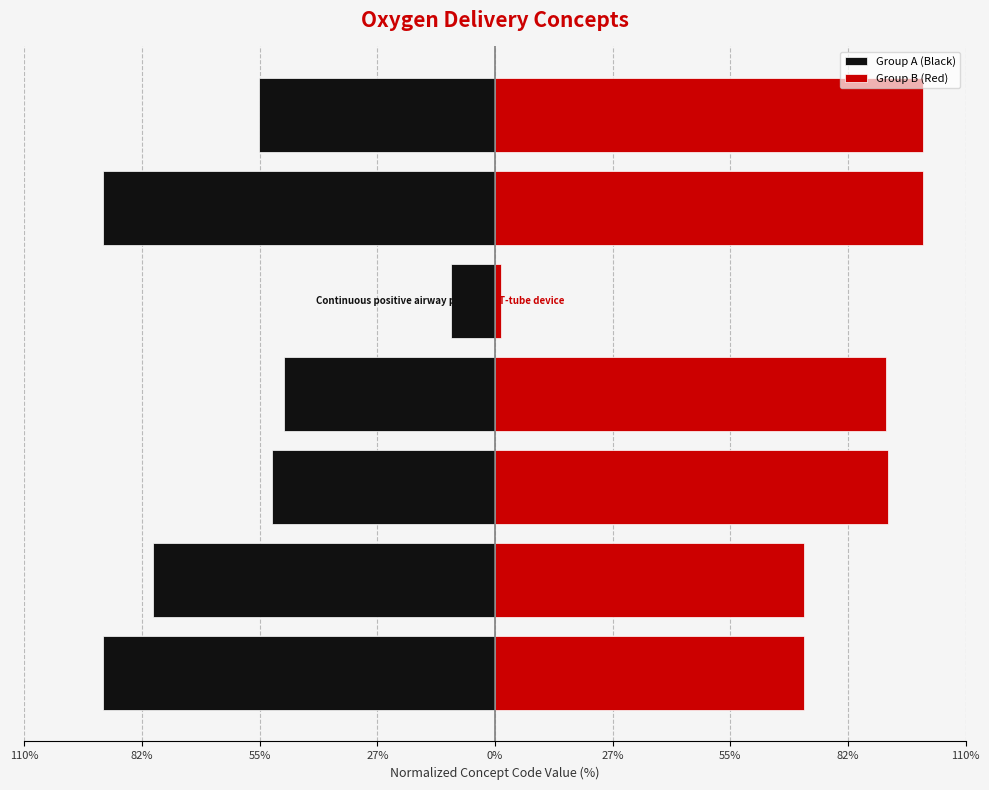

List the series in order of their overall mean, highest first.

Group B (Red), Group A (Black)